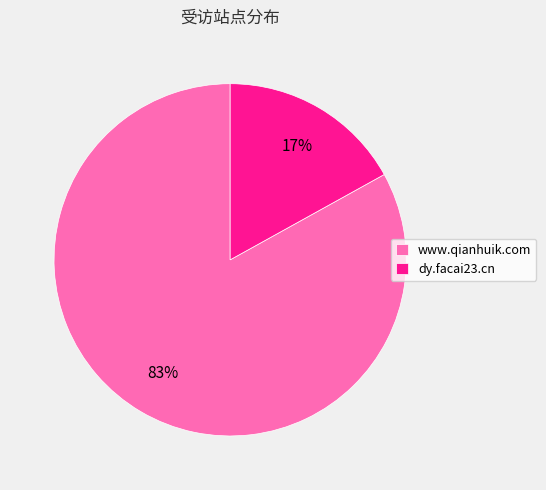

Which category accounts for the majority?

www.qianhuik.com